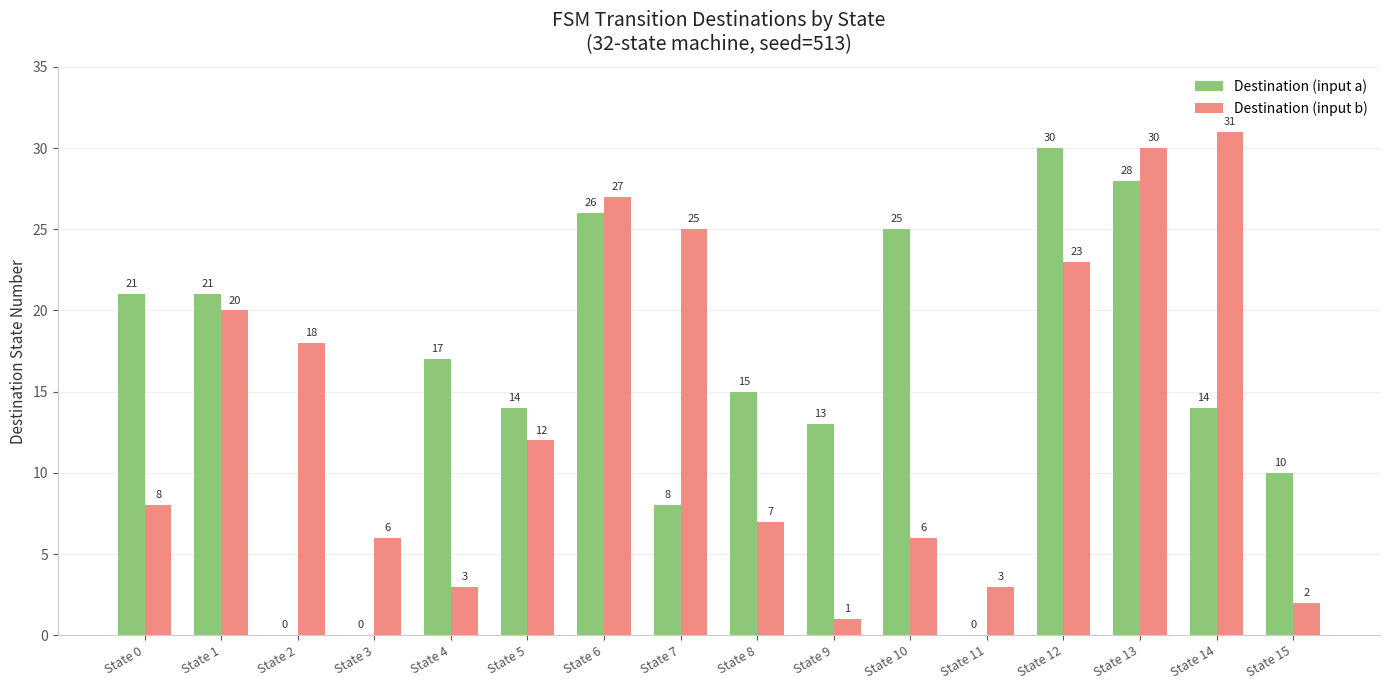

Reading left to right, transcribe all the data shown in this chart.

Destination (input a): State 0=21	State 1=21	State 2=0	State 3=0	State 4=17	State 5=14	State 6=26	State 7=8	State 8=15	State 9=13	State 10=25	State 11=0	State 12=30	State 13=28	State 14=14	State 15=10
Destination (input b): State 0=8	State 1=20	State 2=18	State 3=6	State 4=3	State 5=12	State 6=27	State 7=25	State 8=7	State 9=1	State 10=6	State 11=3	State 12=23	State 13=30	State 14=31	State 15=2